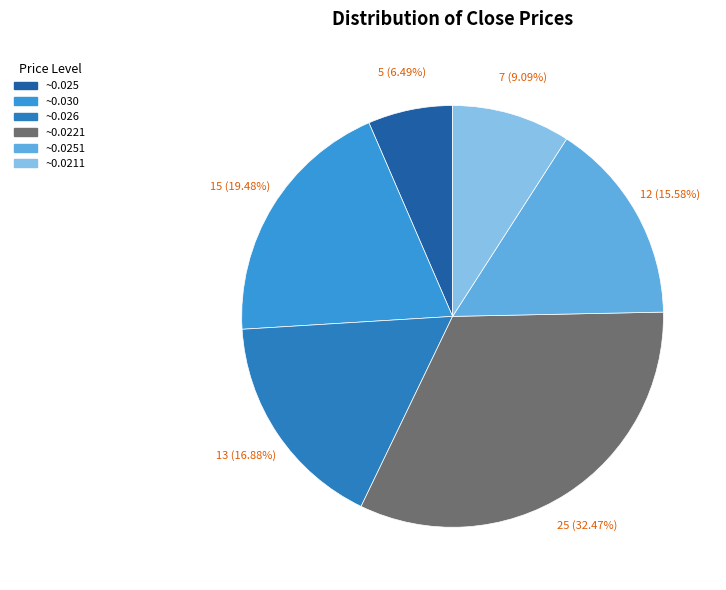

Is there a majority slice in this chart?

No